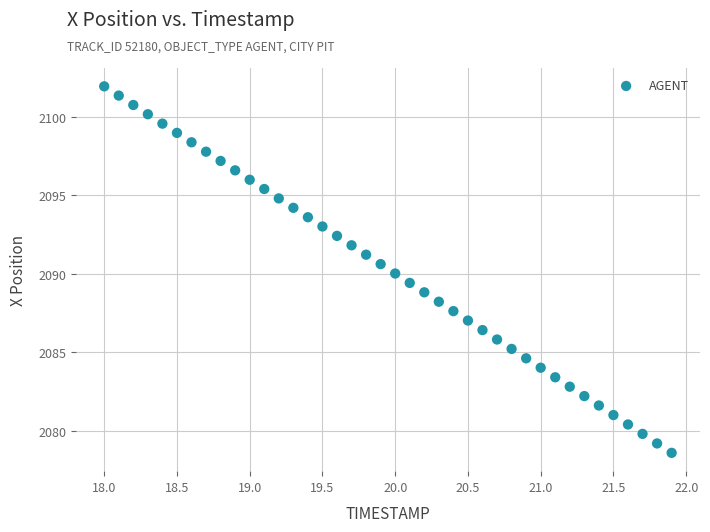

What is the range of X values (max minus min)?

3.9